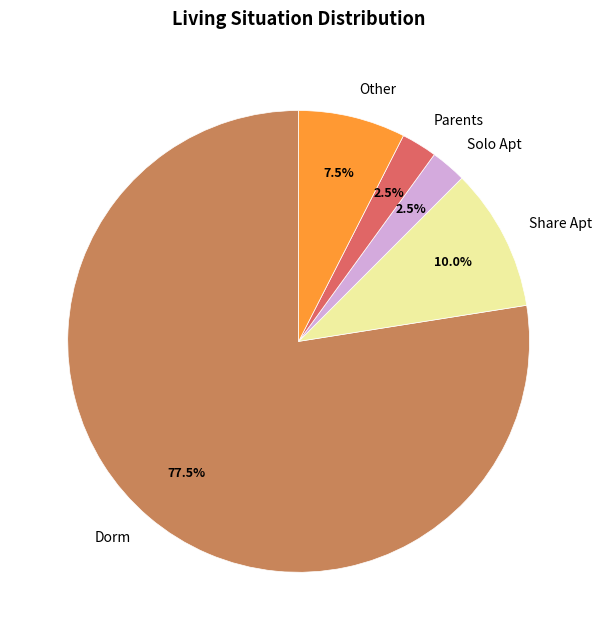

To the nearest percent, what portion does Share Apt represent?

10%